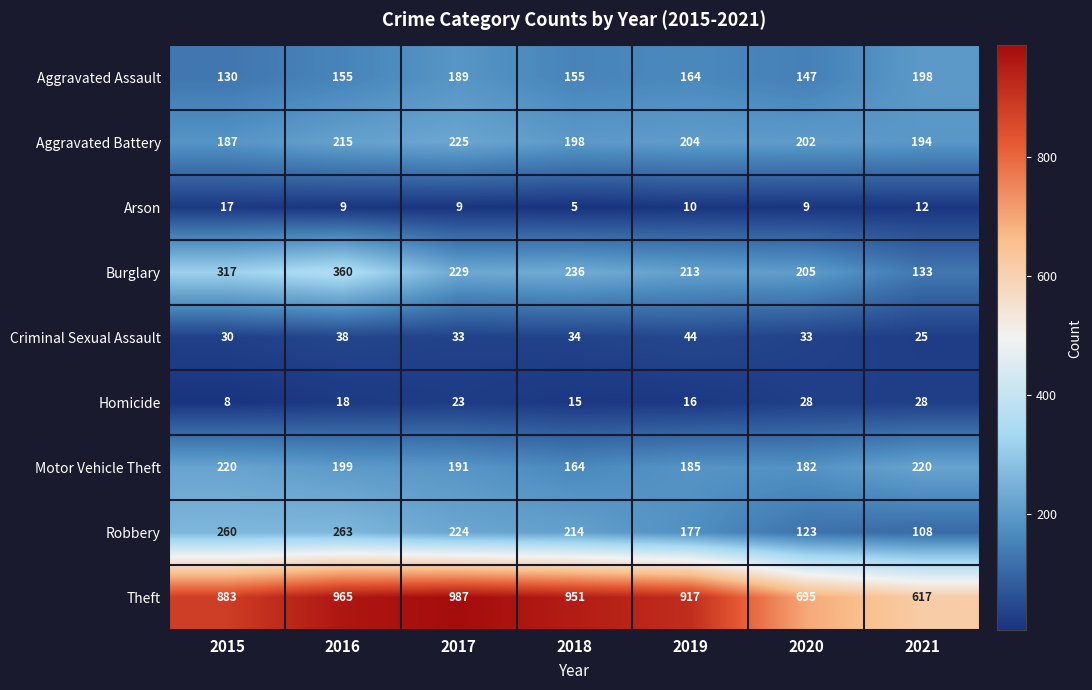

At how many categories does at least one series exceed 320?

7